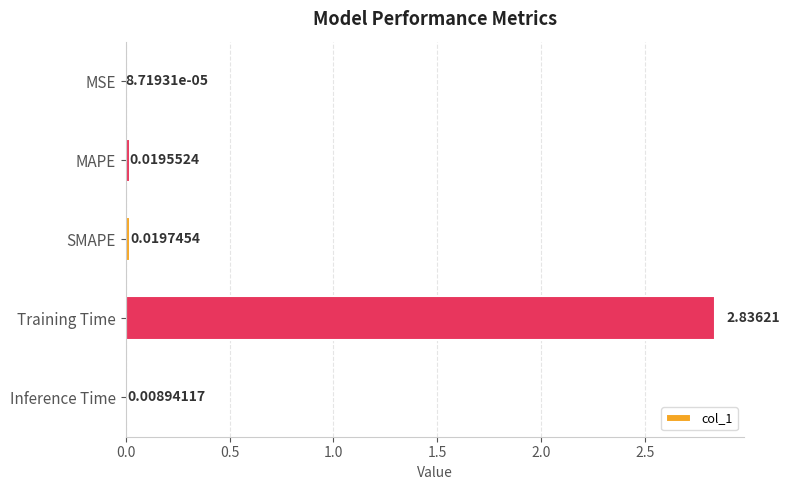

Which has a higher value, SMAPE or MSE?

SMAPE